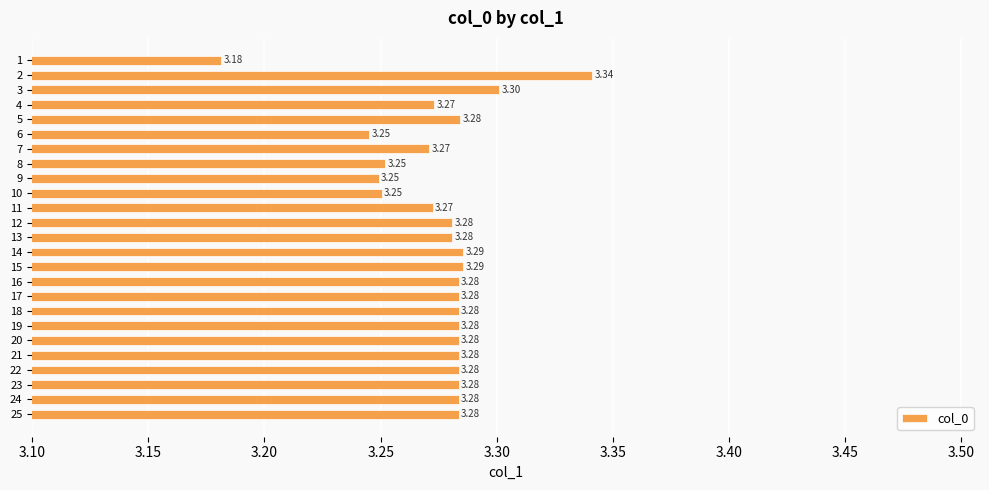

The value at 18 is 5.8. True or false?

False